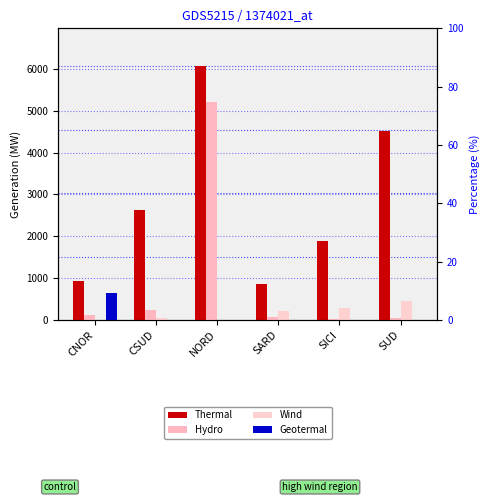

Which category has the lowest value in the Thermal series?

SARD